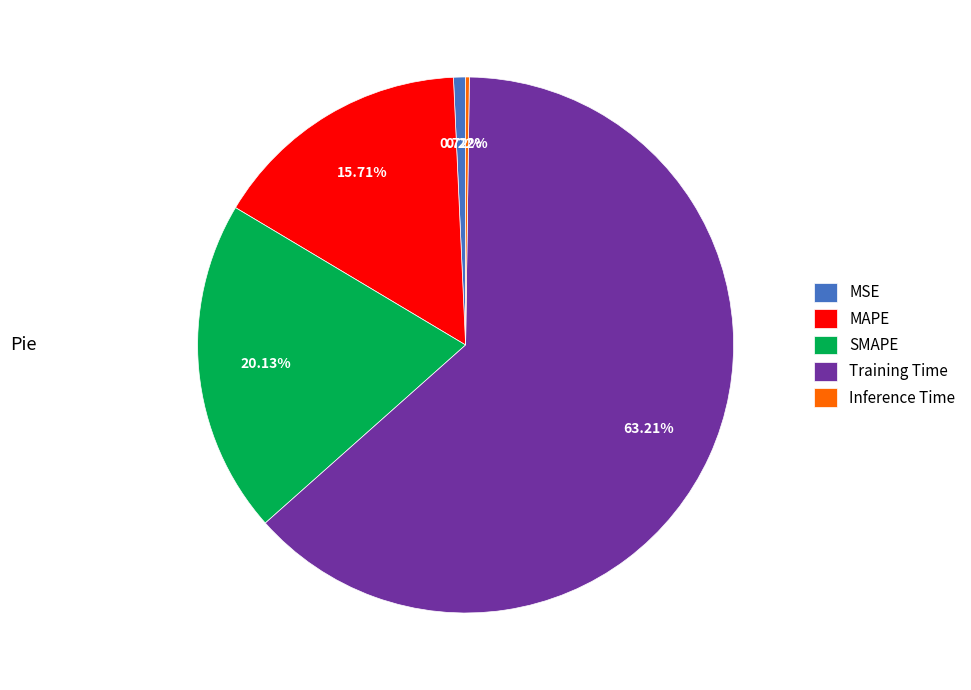

Which slice represents more than half of the pie?

Training Time